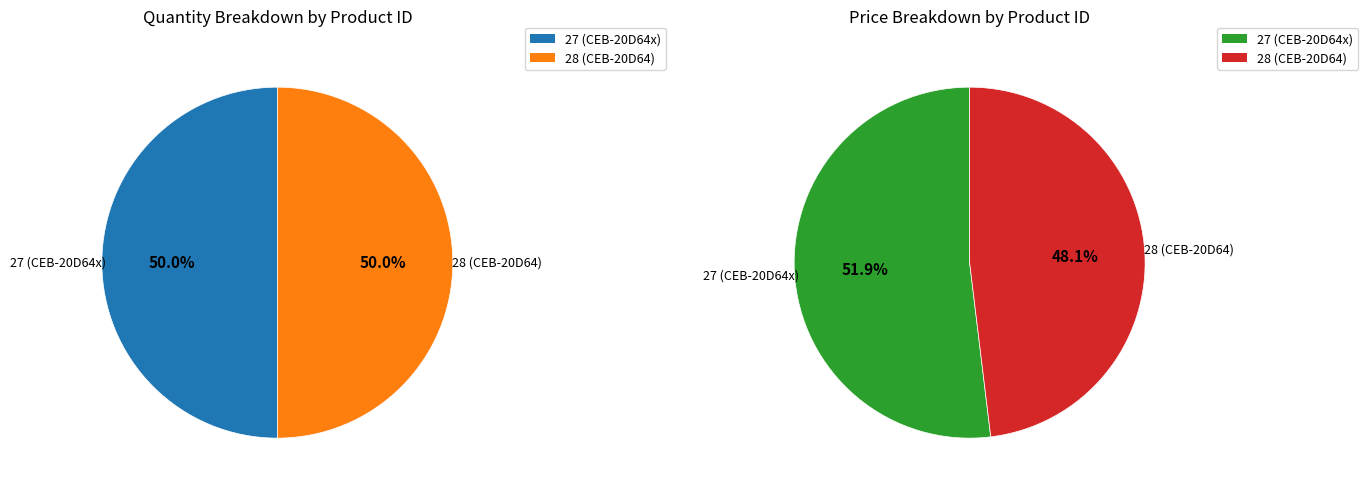

To the nearest percent, what is the combined percentage of 27 (CEB-20D64x) and 28 (CEB-20D64)?

100%